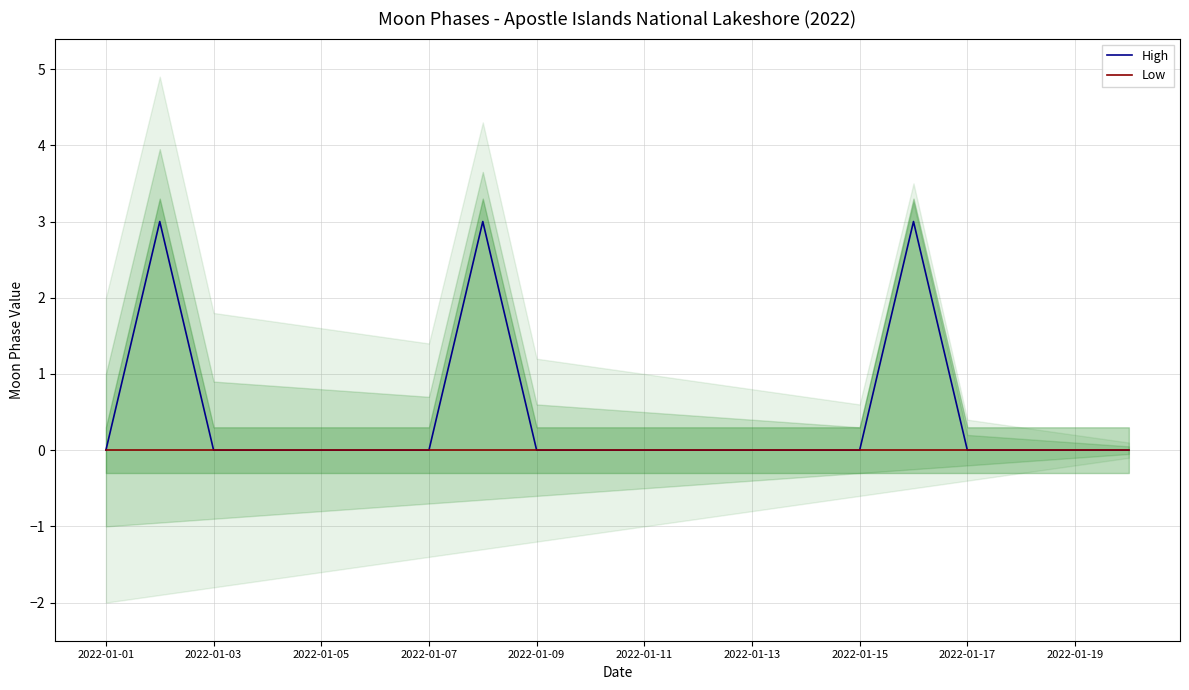

Is it true that Low equals 0 at 2022-01-07?

True